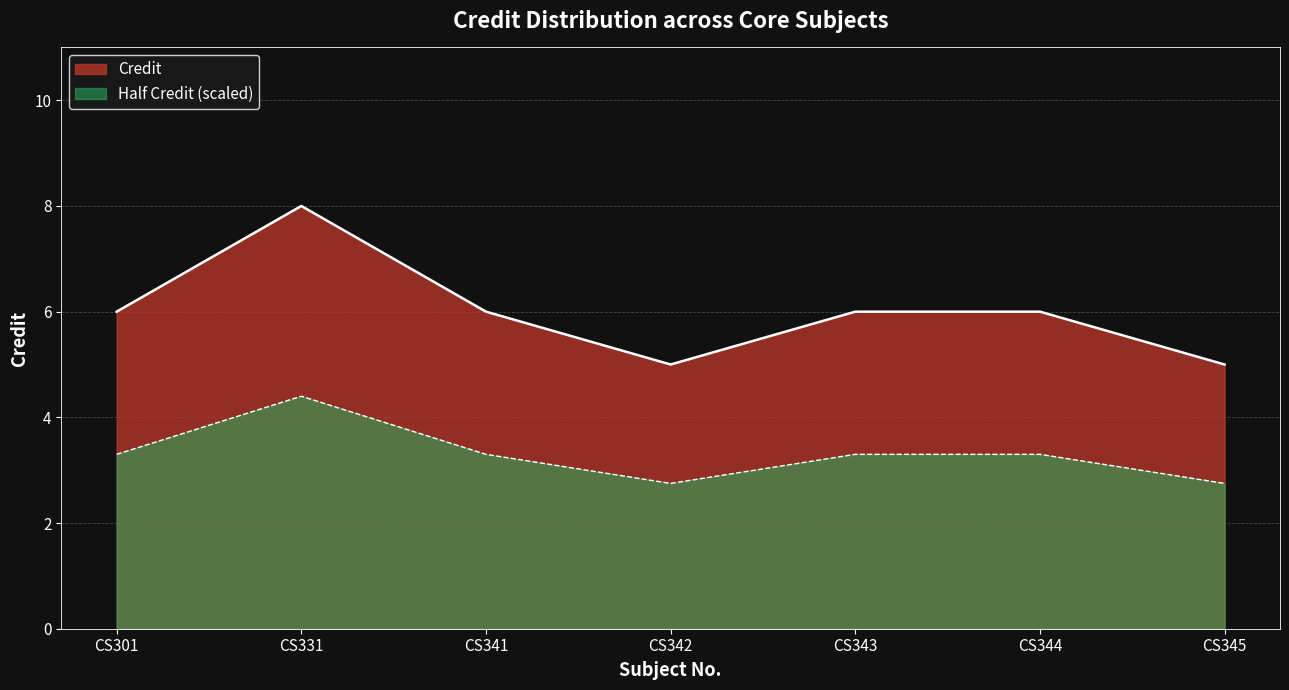

Approximately how many times larger is the value at CS344 compared to CS343?

1.0